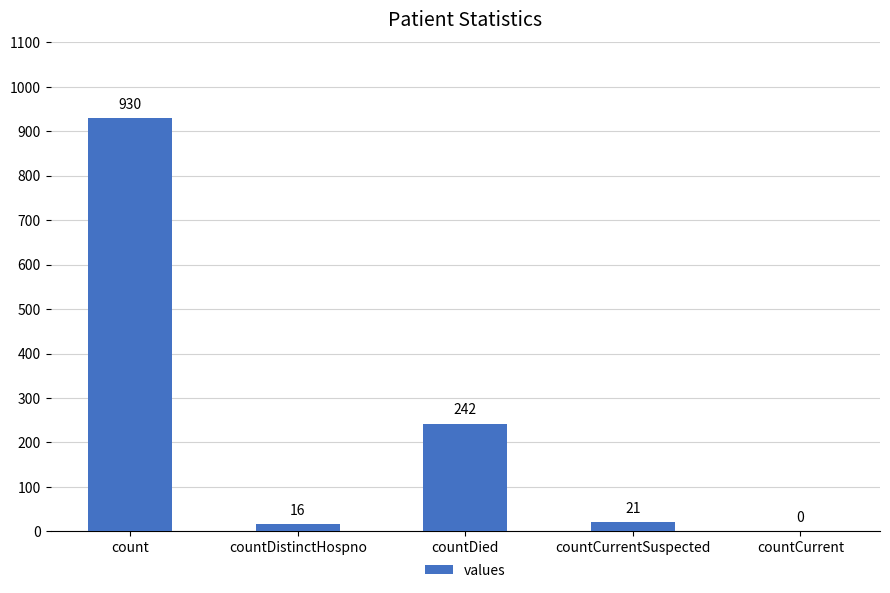

Where is the data nearest to the value 465?

countDied